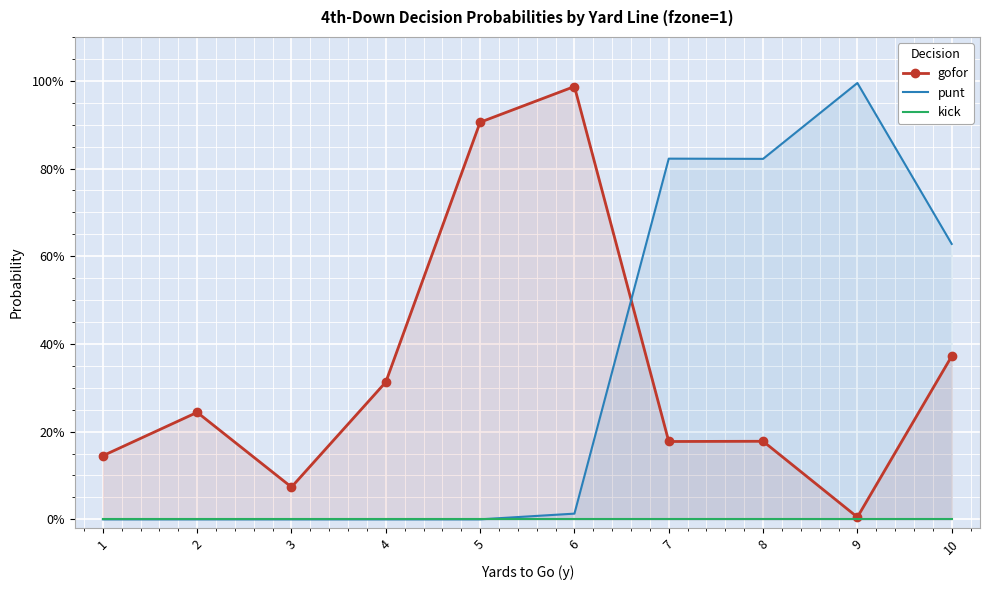

At which label is punt closest to 0?

1